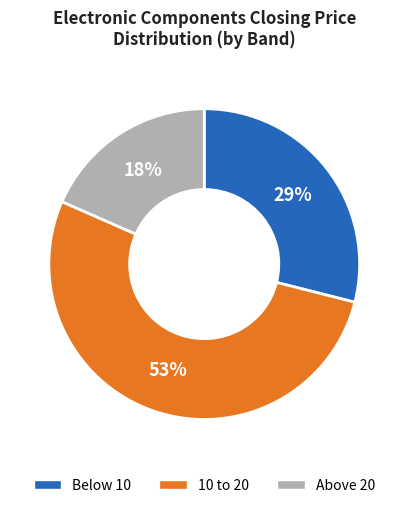

Does any single category account for the majority?

Yes